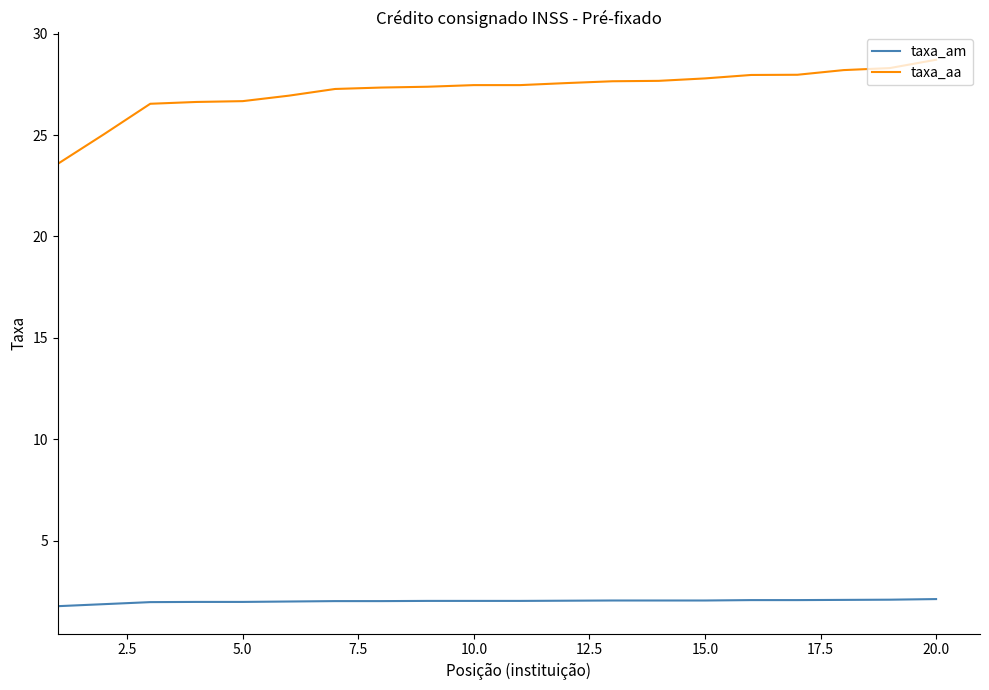

What is the greatest value displayed?

28.7